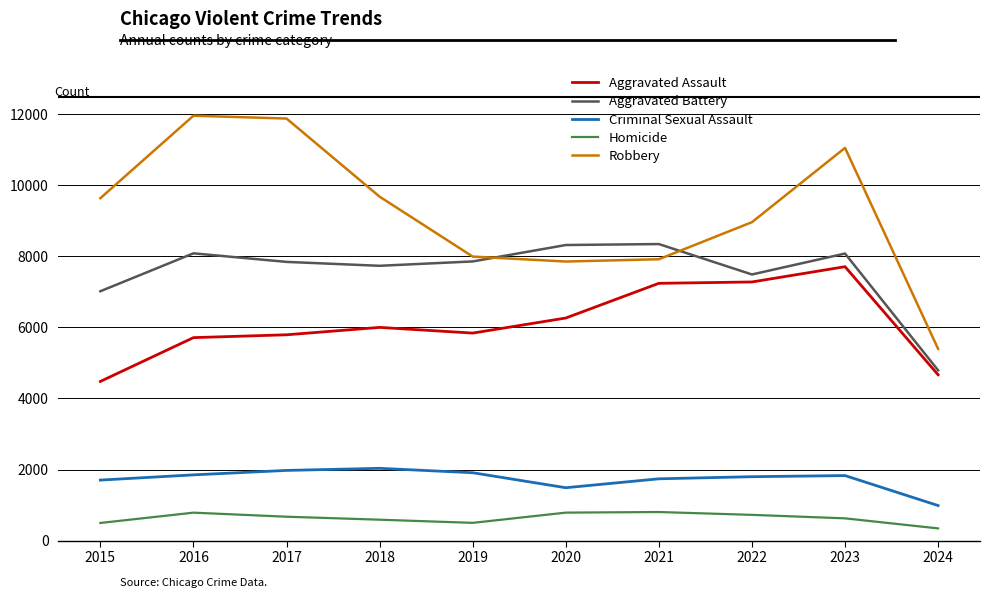

What is the spread (max minus min) of values at 2023?

10428